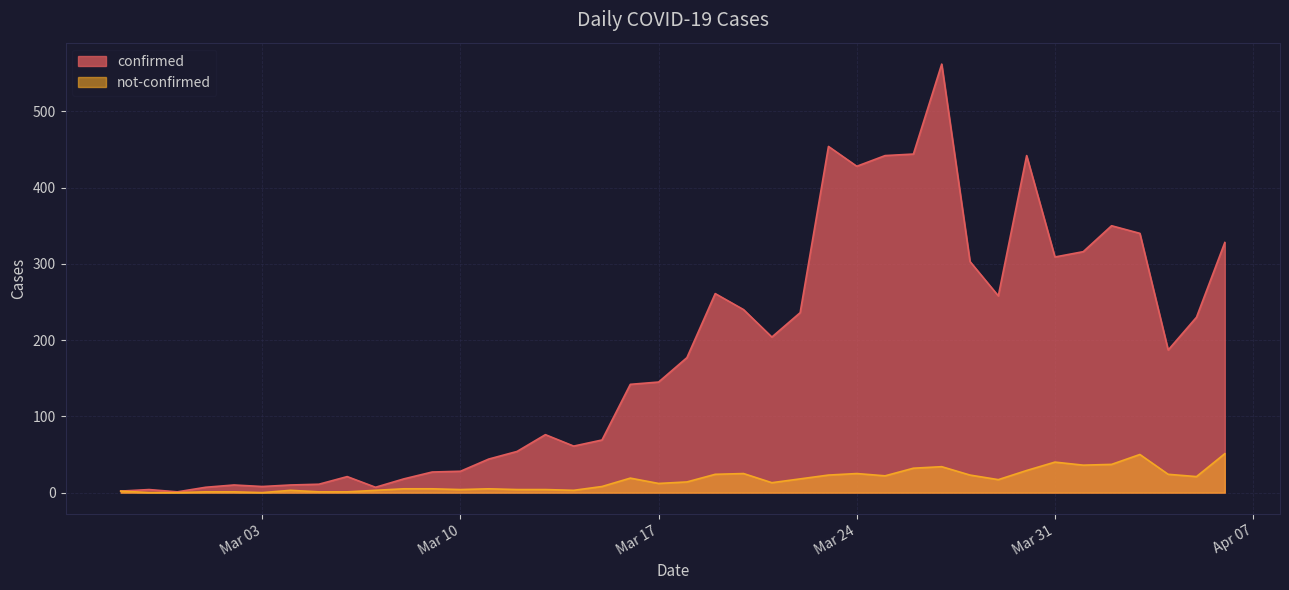

Where does the not-confirmed series first go above 14?

2020-03-16